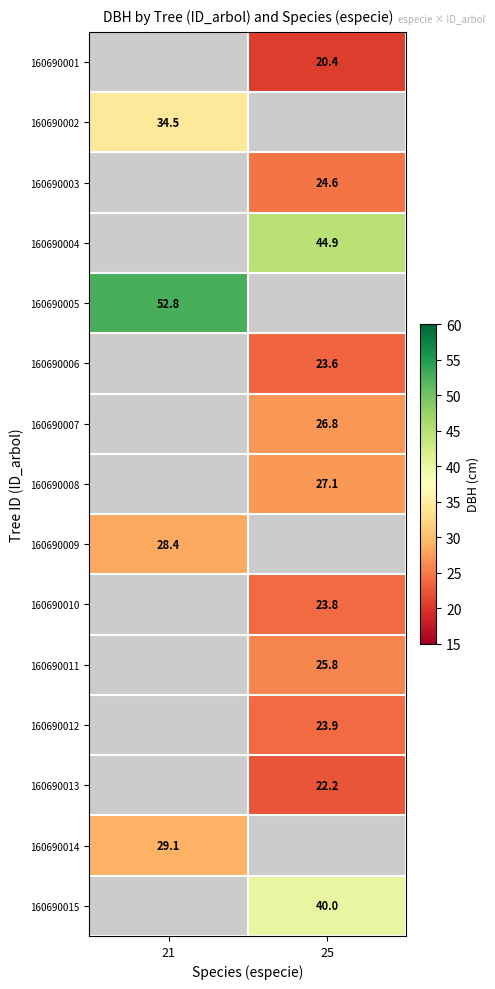

What is the spread (max minus min) of values at 25?

24.4